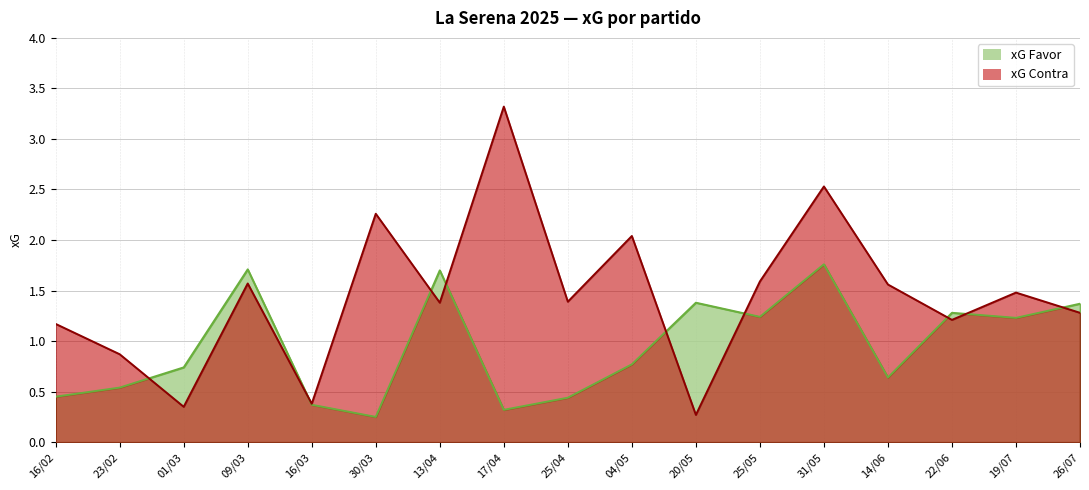

Is it true that xG Favor equals 0.1 at 14/06?

False